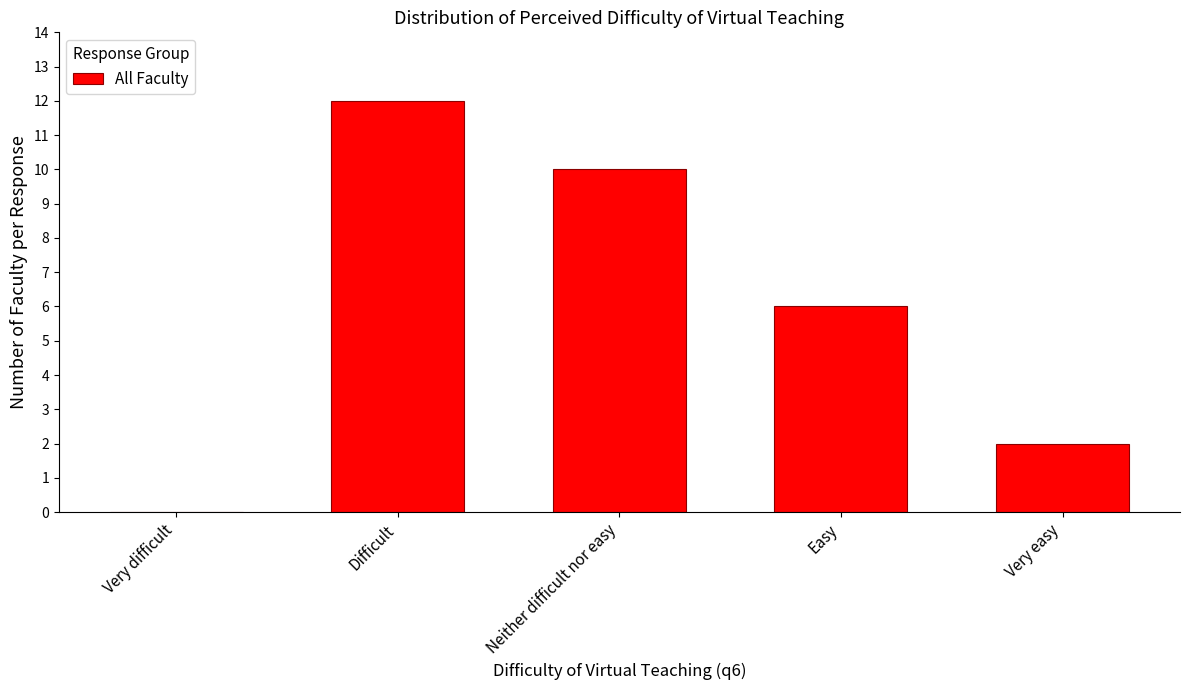

Reading left to right, list all the values displayed in this chart.

Very difficult=0	Difficult=12	Neither difficult nor easy=10	Easy=6	Very easy=2